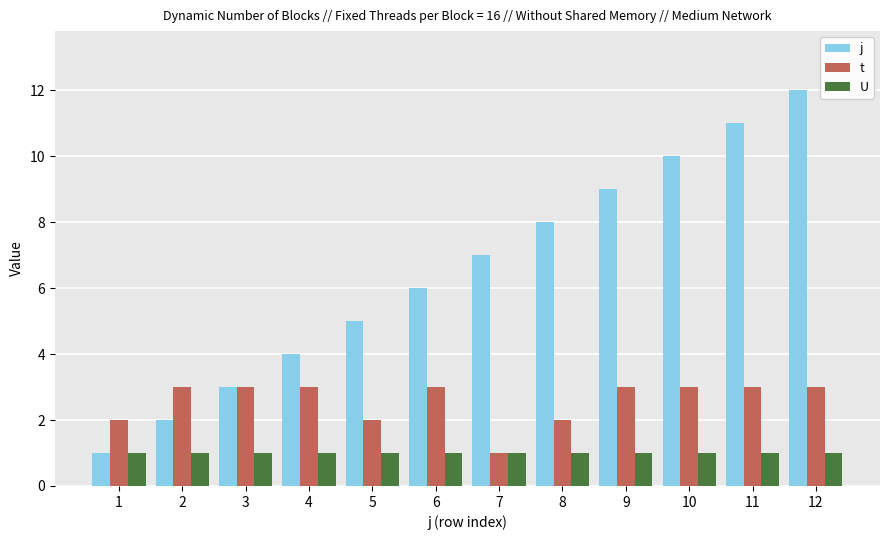

Rank the series by their average value, from highest to lowest.

j, t, U